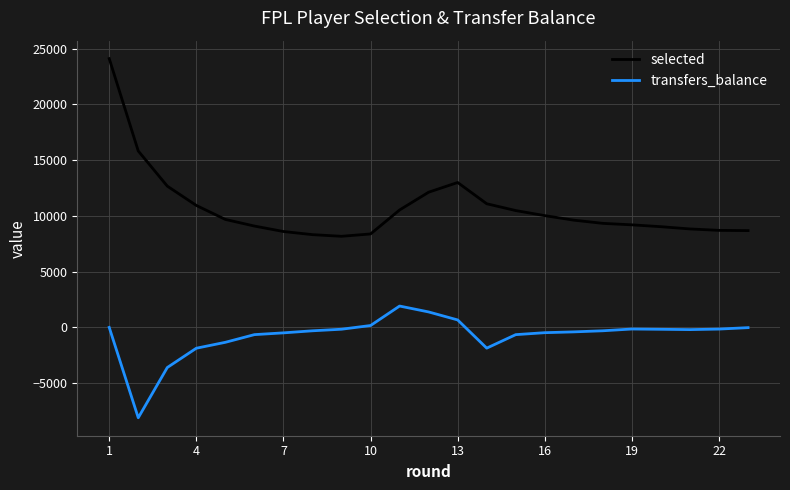

How many values in the selected series are below 9614?

11